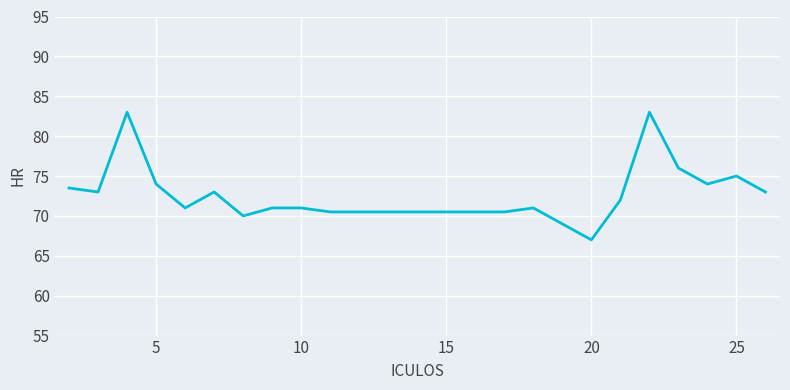

What is the difference between the maximum and minimum values?

16.0